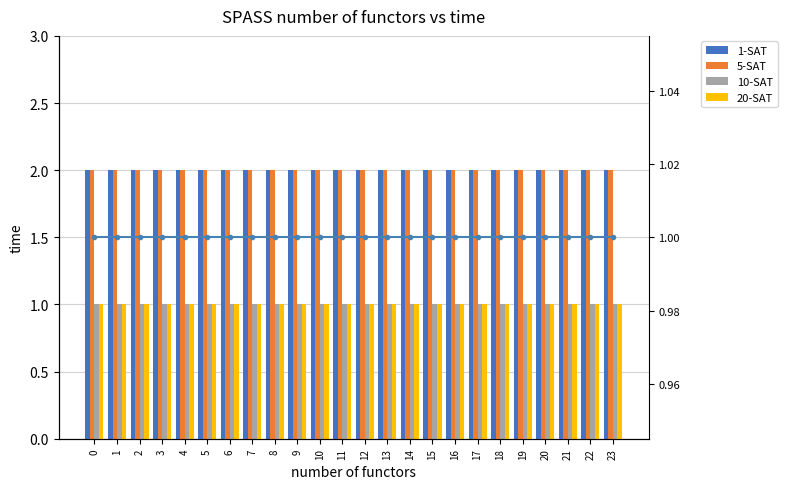

At 5, list the series in order from smallest to largest.

10-SAT, 20-SAT, 1-SAT, 5-SAT